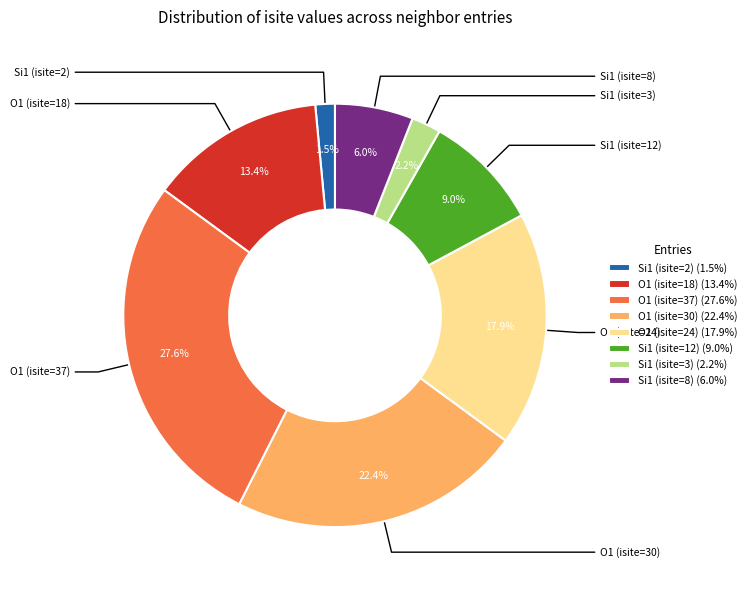

Rank the categories by value from highest to lowest.

O1 (isite=37) (27.6%), O1 (isite=30) (22.4%), O1 (isite=24) (17.9%), O1 (isite=18) (13.4%), Si1 (isite=12) (9.0%), Si1 (isite=8) (6.0%), Si1 (isite=3) (2.2%), Si1 (isite=2) (1.5%)